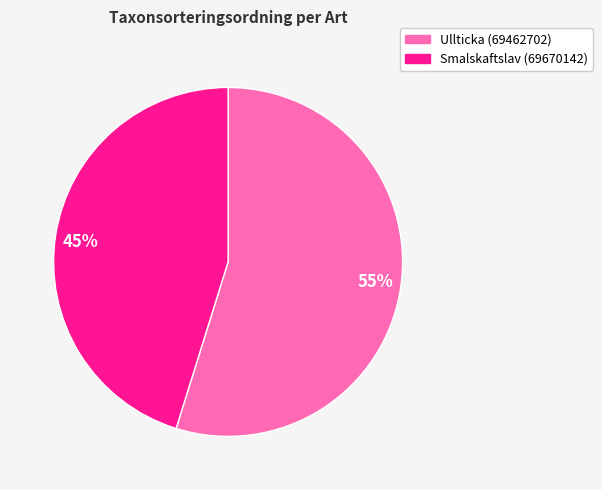

Is it true that 55% is 55% of the pie?

True